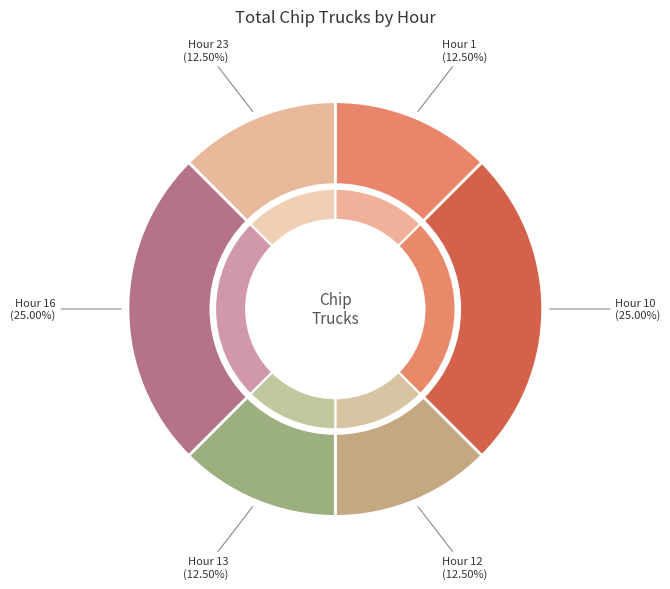

To the nearest percent, what is the difference between the largest and smallest slice percentages?

12%